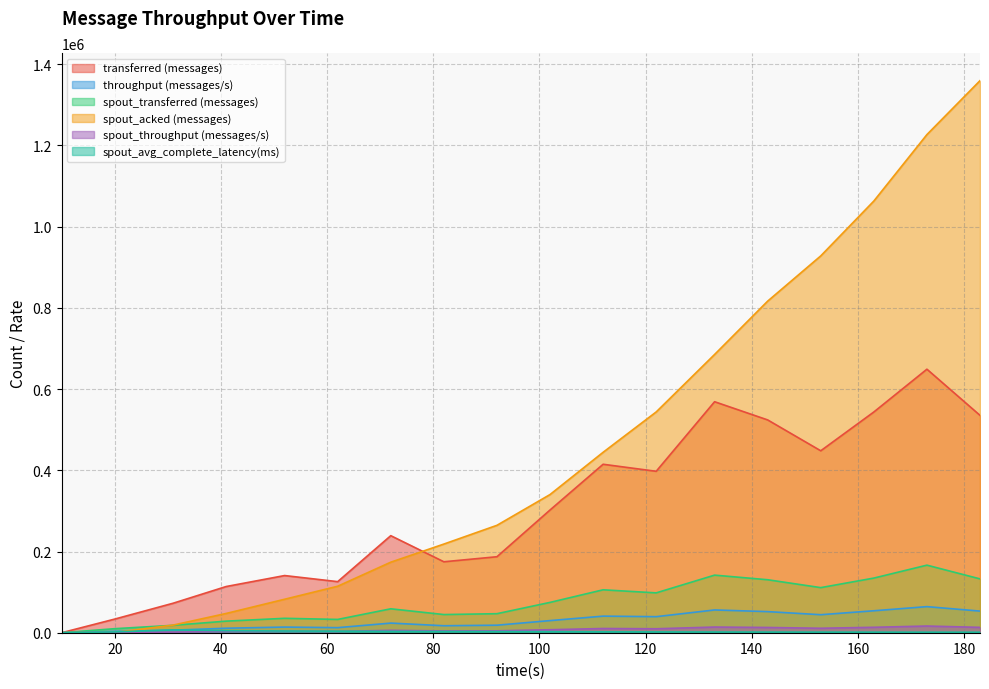

At 173, list the series in order from largest to smallest.

spout_acked (messages), transferred (messages), spout_transferred (messages), throughput (messages/s), spout_throughput (messages/s), spout_avg_complete_latency(ms)